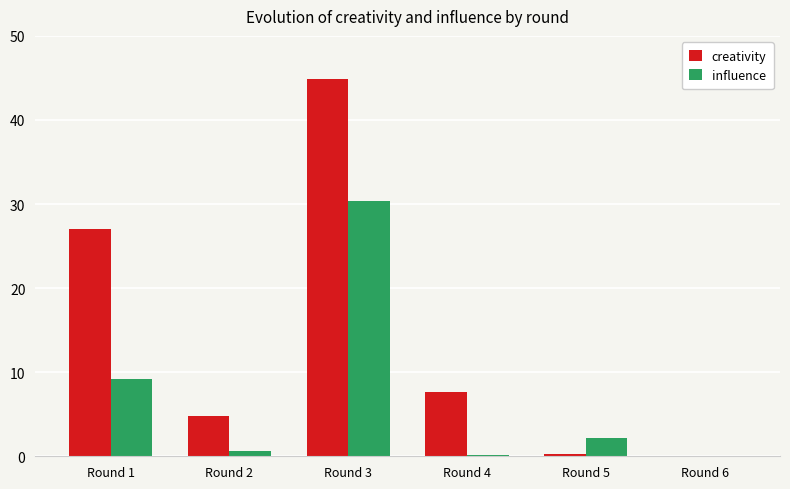

Which series has the widest spread of values?

creativity